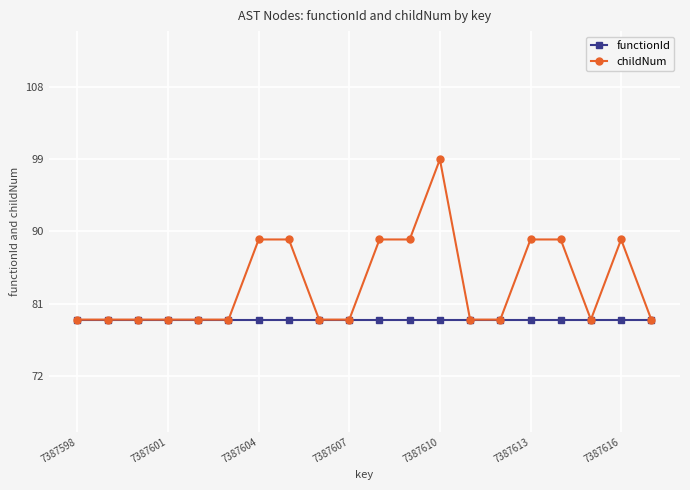

What is the lowest value of the functionId series?

79